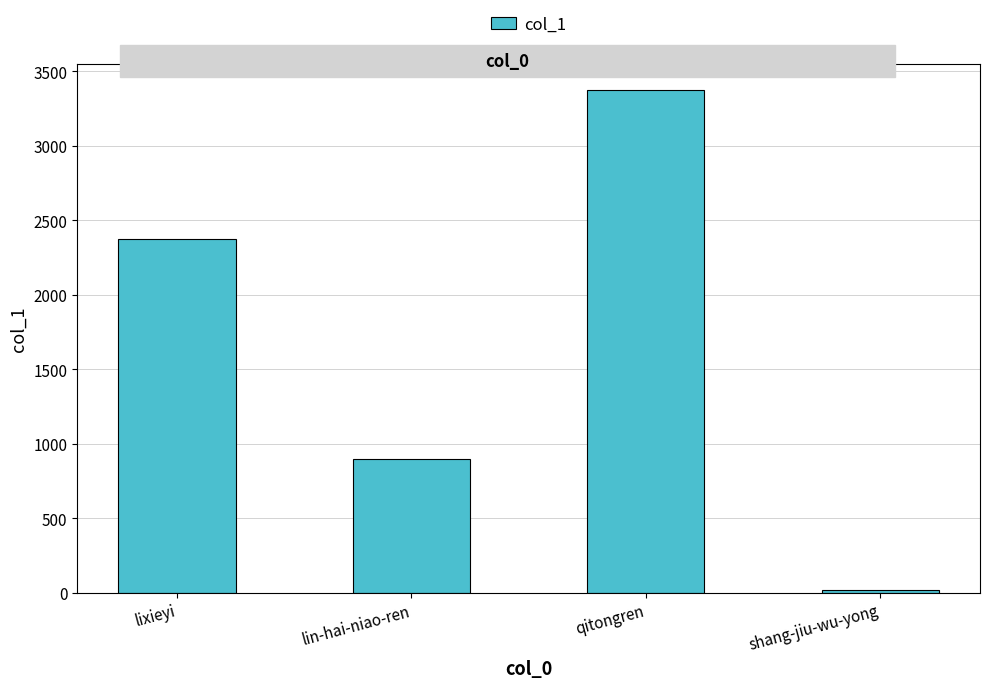

True or false: the data shows 5477 at qitongren.

False